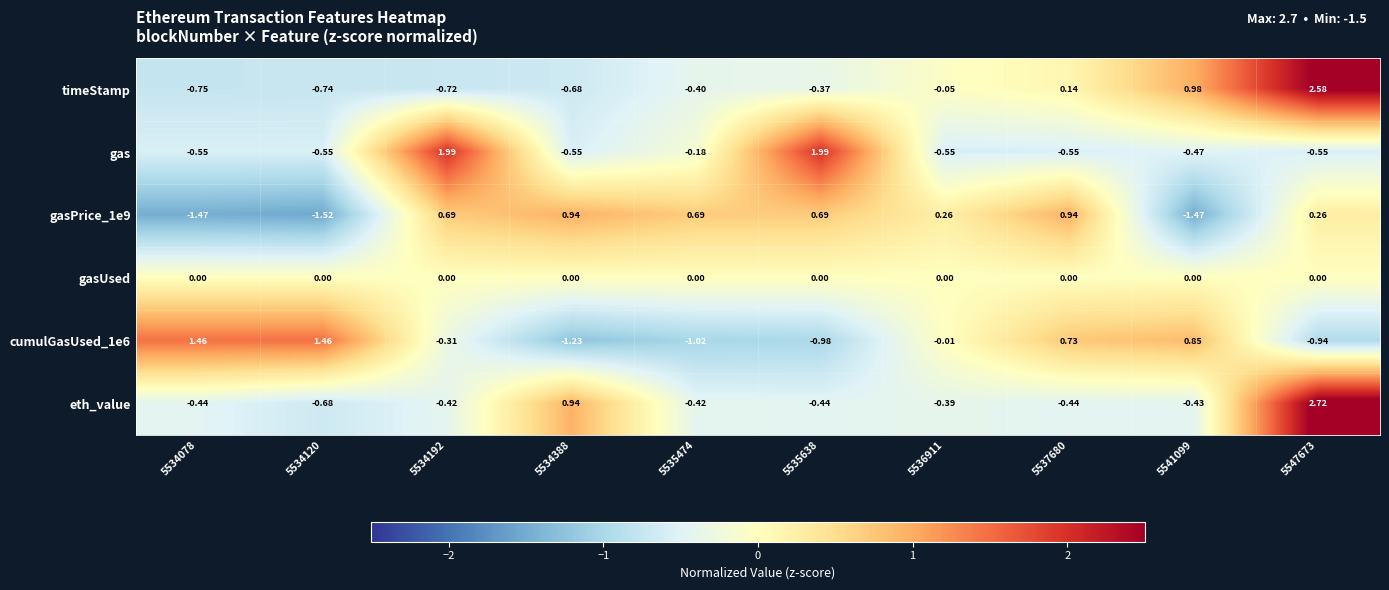

Which series has the widest spread of values?

eth_value